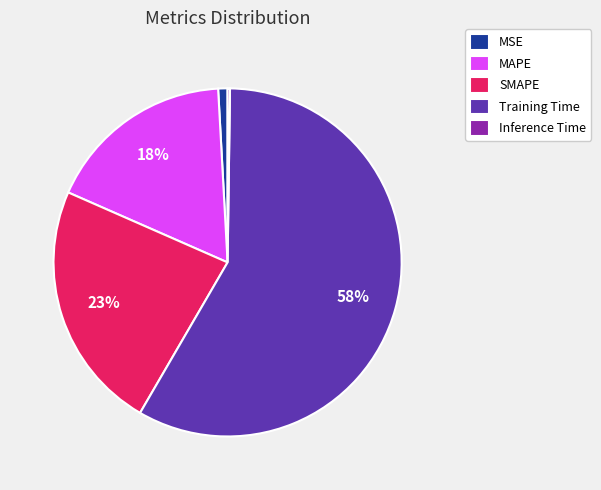

Do MAPE and SMAPE together represent more than half of the pie?

No